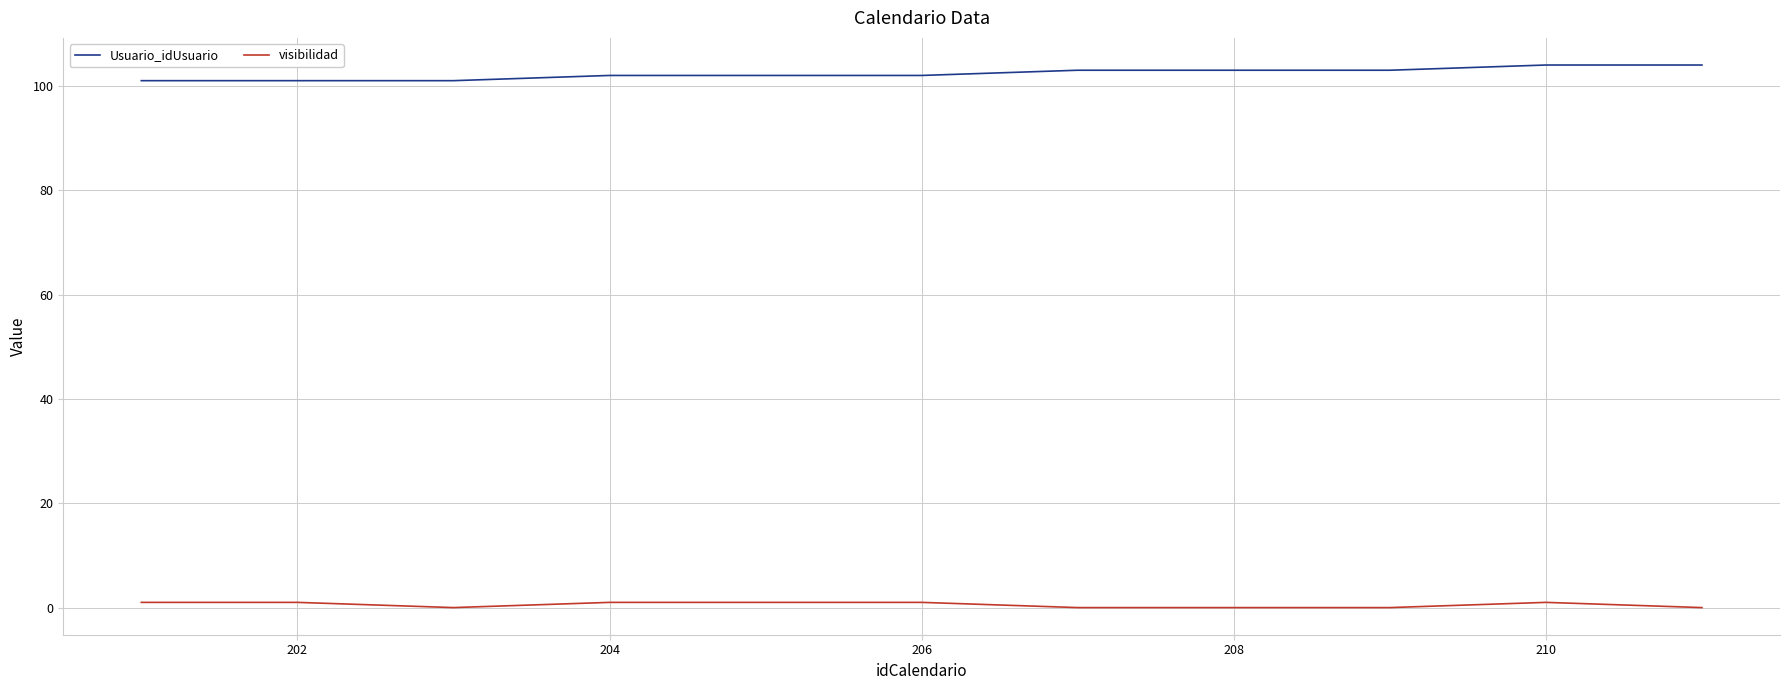

True or false: visibilidad and Usuario_idUsuario cross at least once.

False